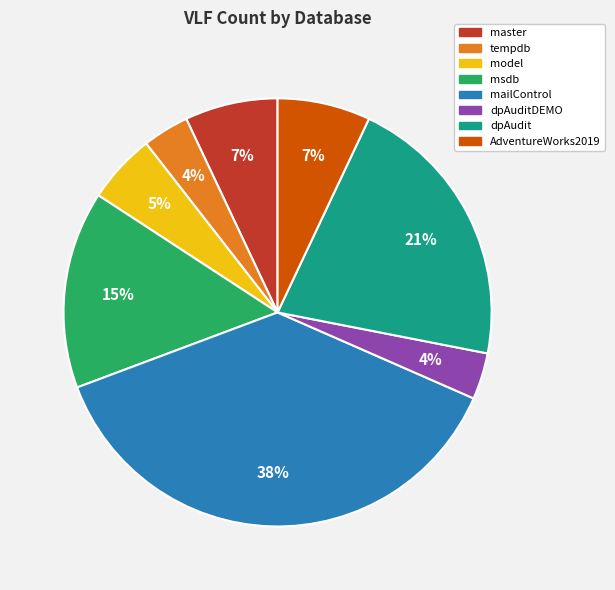

To the nearest percent, what is the difference between the largest and smallest slice percentages?

34%